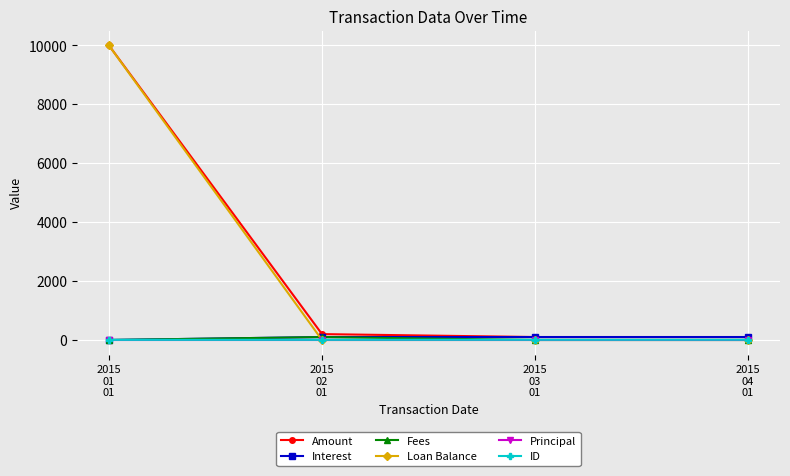

What are all the series names shown in the legend?

Amount, Interest, Fees, Loan Balance, Principal, ID